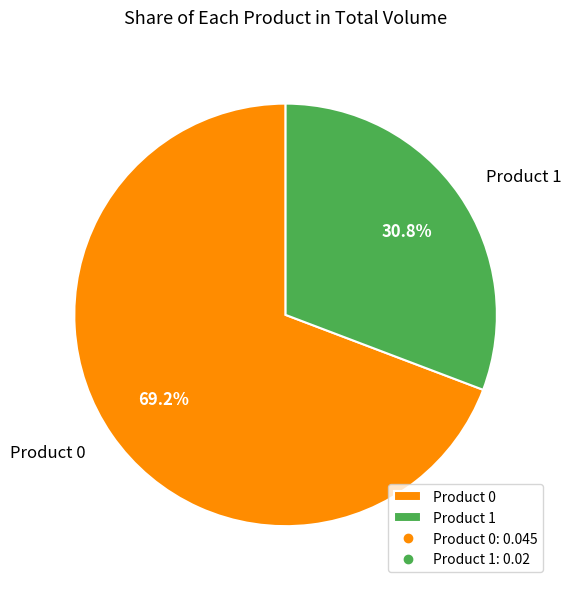

Is there a majority slice in this chart?

Yes